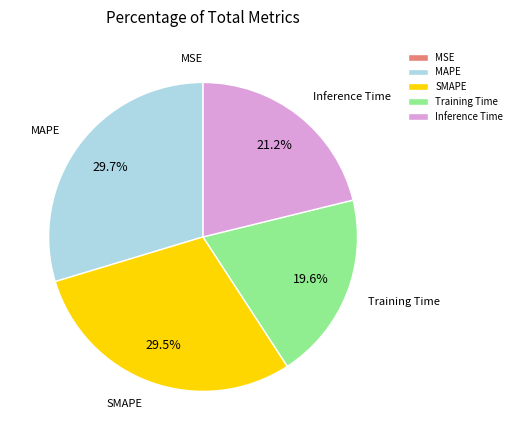

True or false: Training Time accounts for 20% of the total.

True